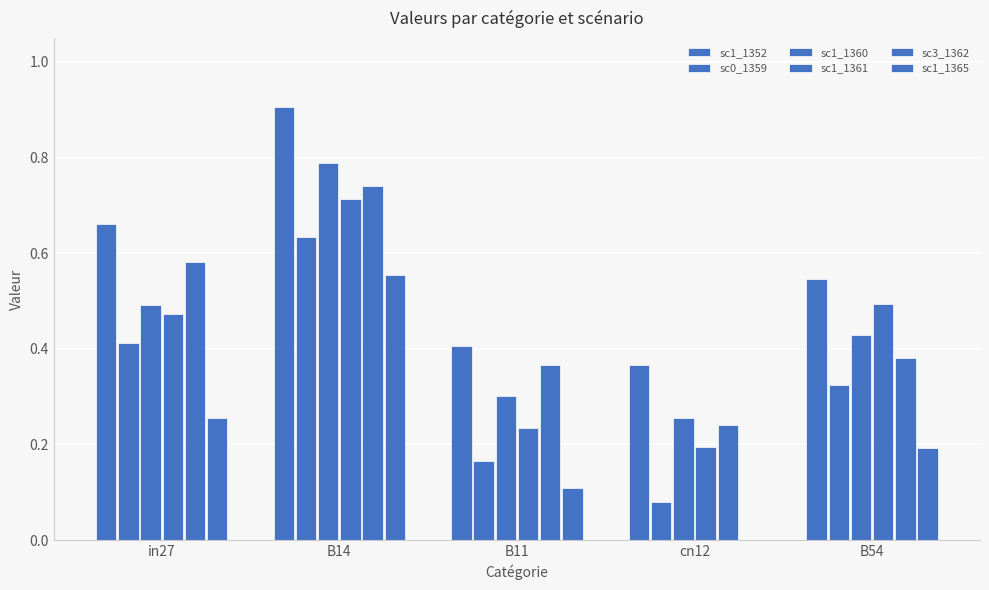

What is the value of the sc1_1360 bar at the 1st from the left?

0.5